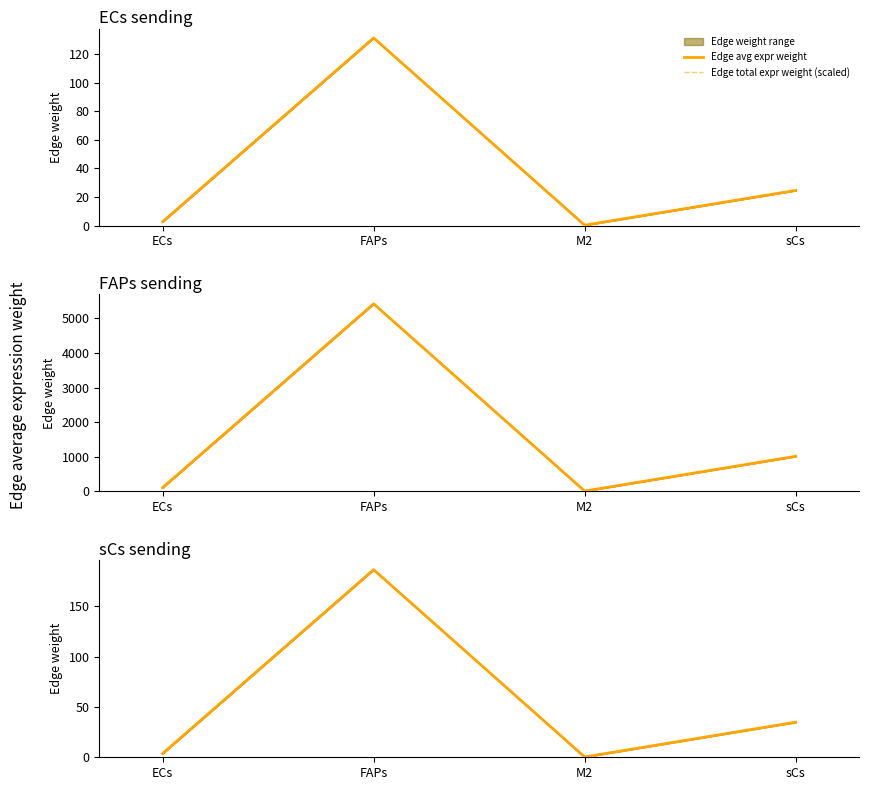

Where does the Edge total expr weight (scaled) series first go above 34?

FAPs